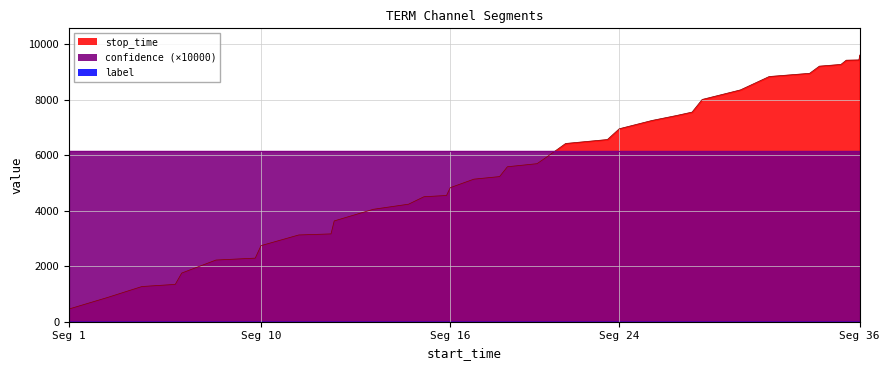

True or false: confidence and label intersect in this chart.

False